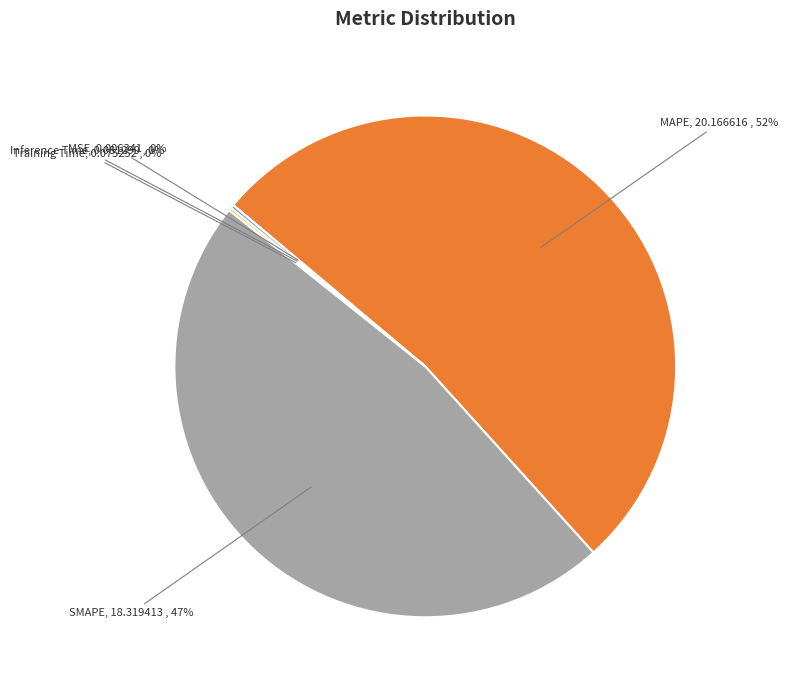

Which slice represents more than half of the pie?

MAPE